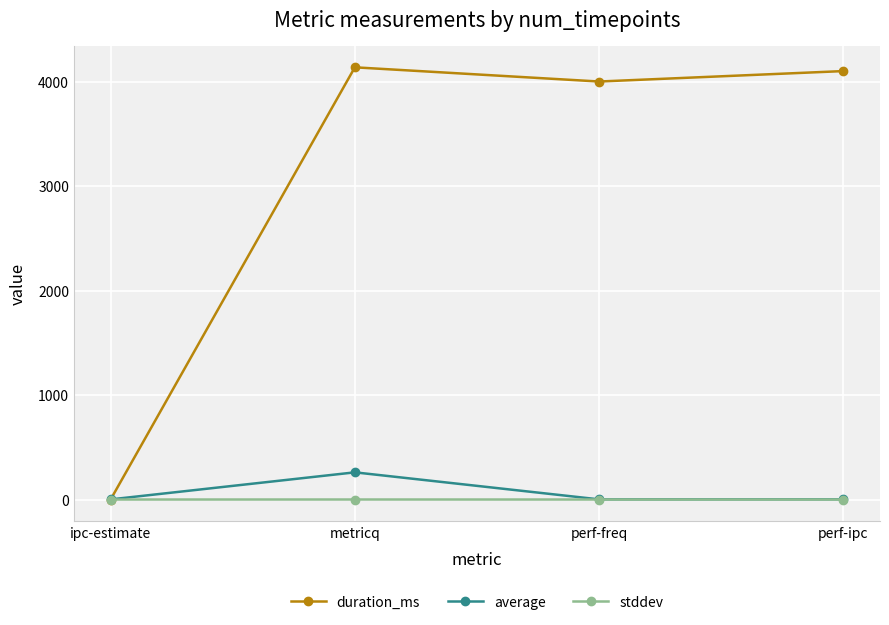

What is the difference between the highest and lowest values at perf-ipc?

4102.0